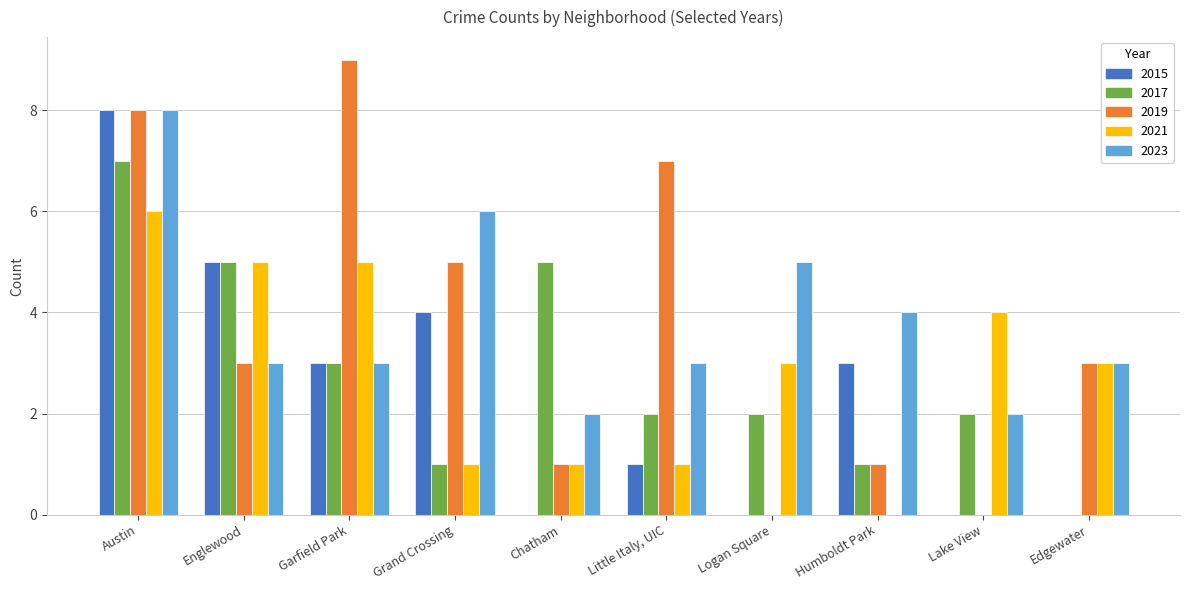

Reading right to left, transcribe all the data shown in this chart.

2015: Edgewater=0	Lake View=0	Humboldt Park=3	Logan Square=0	Little Italy, UIC=1	Chatham=0	Grand Crossing=4	Garfield Park=3	Englewood=5	Austin=8
2017: Edgewater=0	Lake View=2	Humboldt Park=1	Logan Square=2	Little Italy, UIC=2	Chatham=5	Grand Crossing=1	Garfield Park=3	Englewood=5	Austin=7
2019: Edgewater=3	Lake View=0	Humboldt Park=1	Logan Square=0	Little Italy, UIC=7	Chatham=1	Grand Crossing=5	Garfield Park=9	Englewood=3	Austin=8
2021: Edgewater=3	Lake View=4	Humboldt Park=0	Logan Square=3	Little Italy, UIC=1	Chatham=1	Grand Crossing=1	Garfield Park=5	Englewood=5	Austin=6
2023: Edgewater=3	Lake View=2	Humboldt Park=4	Logan Square=5	Little Italy, UIC=3	Chatham=2	Grand Crossing=6	Garfield Park=3	Englewood=3	Austin=8